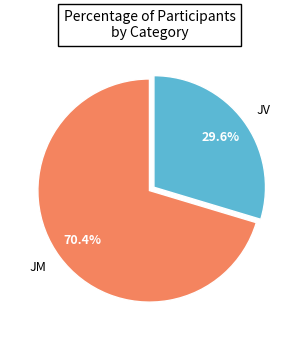

Rank the categories by value from highest to lowest.

JM, JV